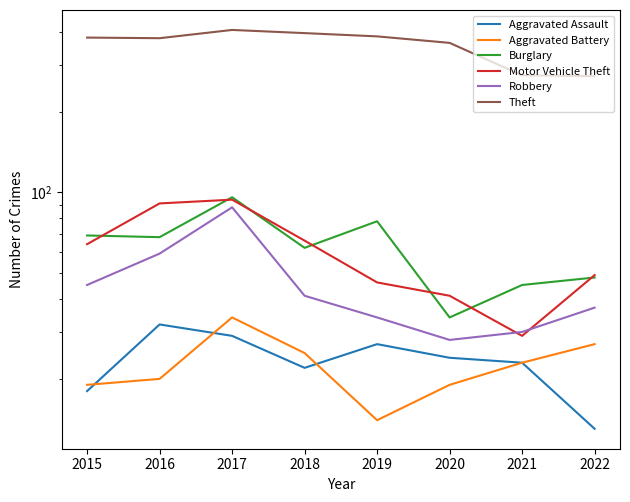

Rank the series at 2020 from highest to lowest value.

Theft, Motor Vehicle Theft, Burglary, Robbery, Aggravated Assault, Aggravated Battery